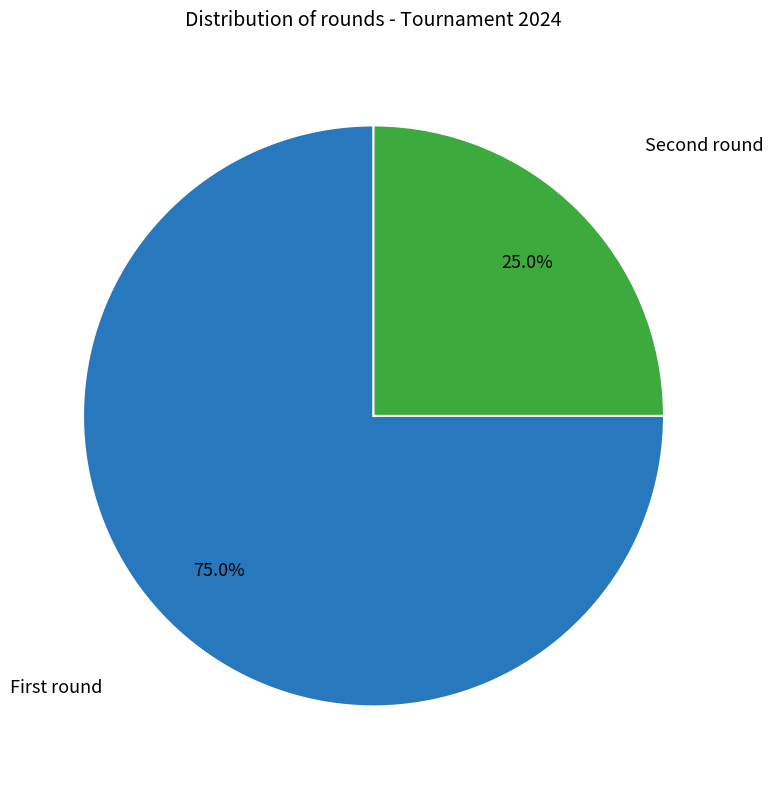

Is there a majority slice in this chart?

Yes